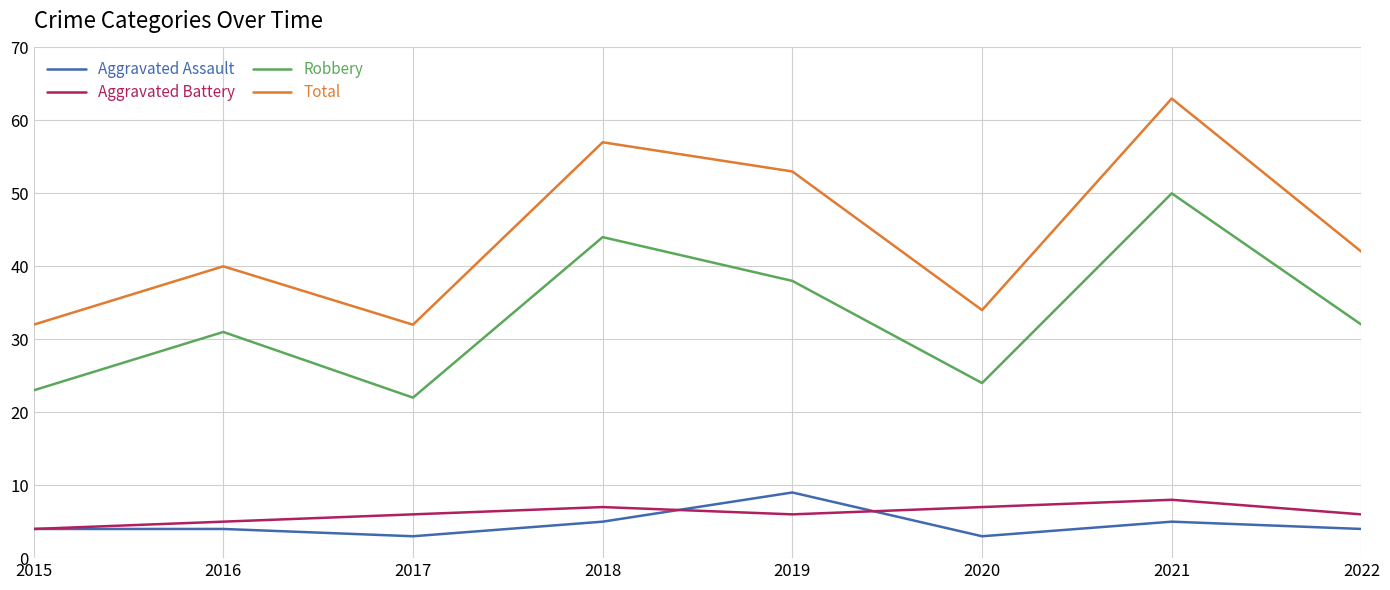

Does the chart have visible grid lines?

Yes